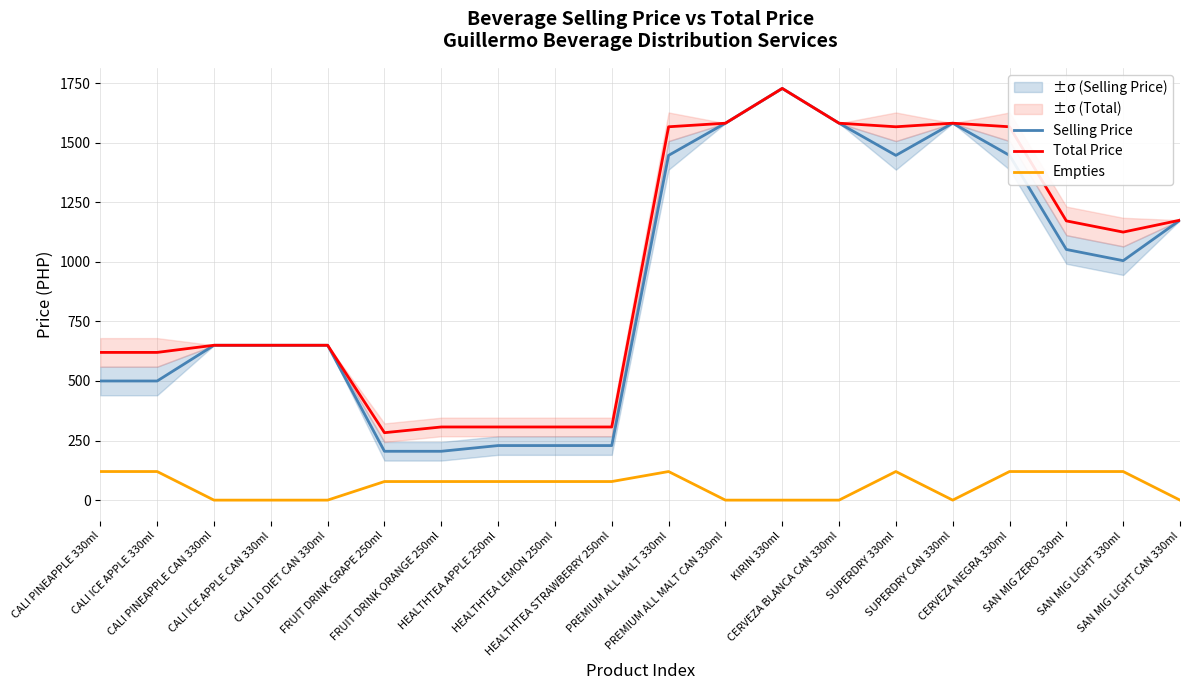

Rank the series at FRUIT DRINK ORANGE 250ml from highest to lowest value.

Total Price, Selling Price, Empties